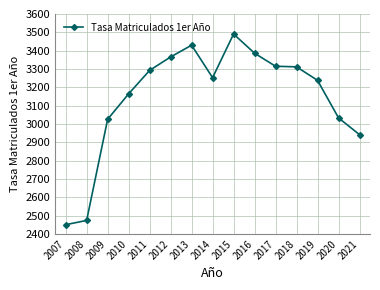

Which has a higher value, 2017 or 2010?

2017